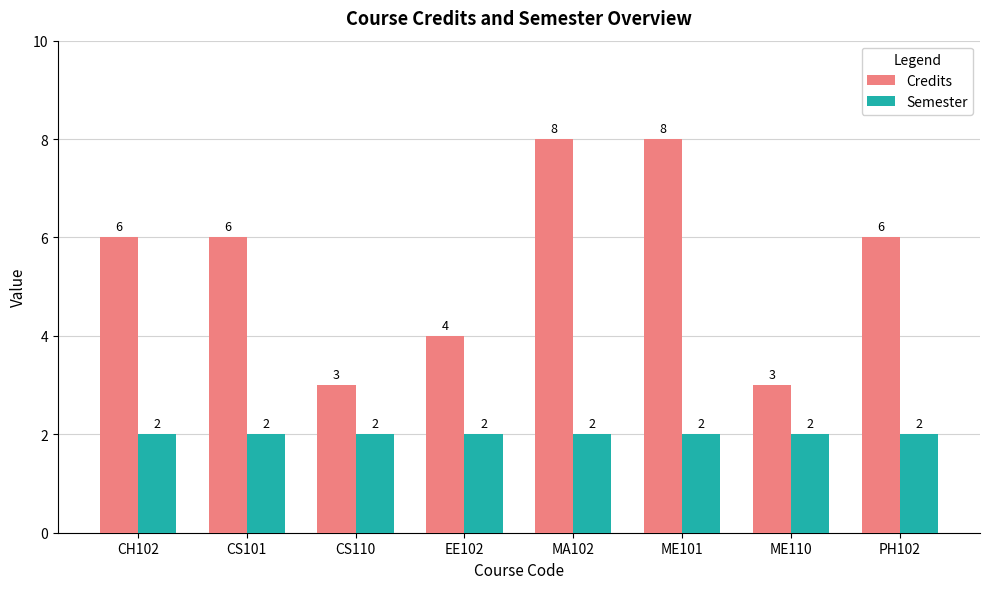

True or false: Semester has a value of 2 at ME101.

True